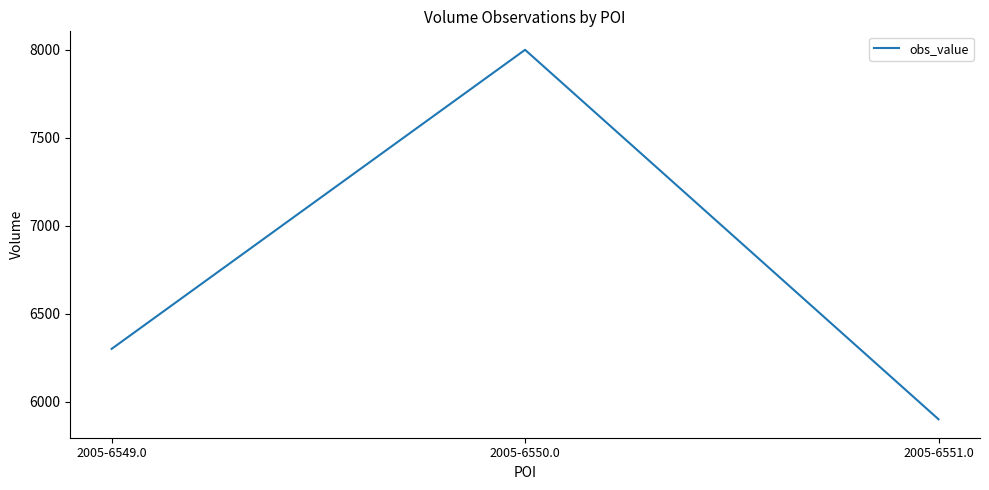

List the labels in order of value, smallest first.

2005-6551.0, 2005-6549.0, 2005-6550.0